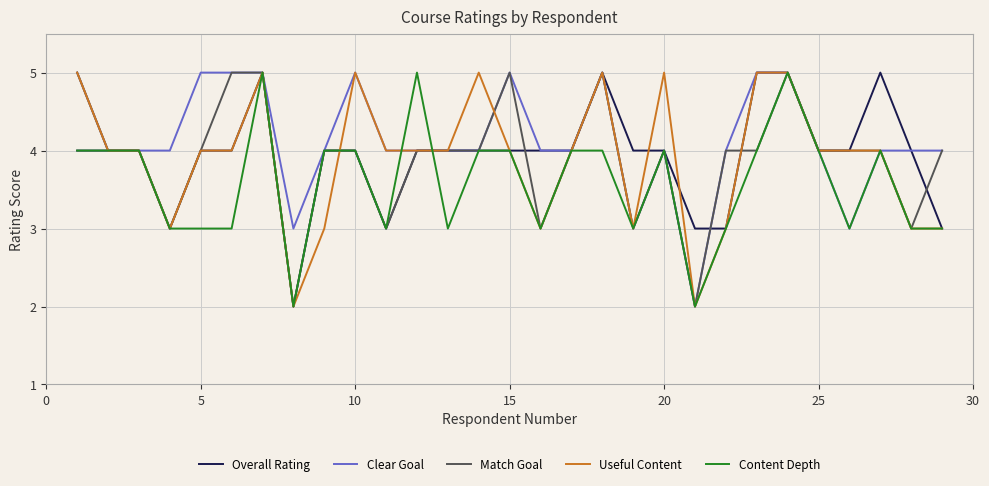

Which series has the largest total across all categories?

Clear Goal